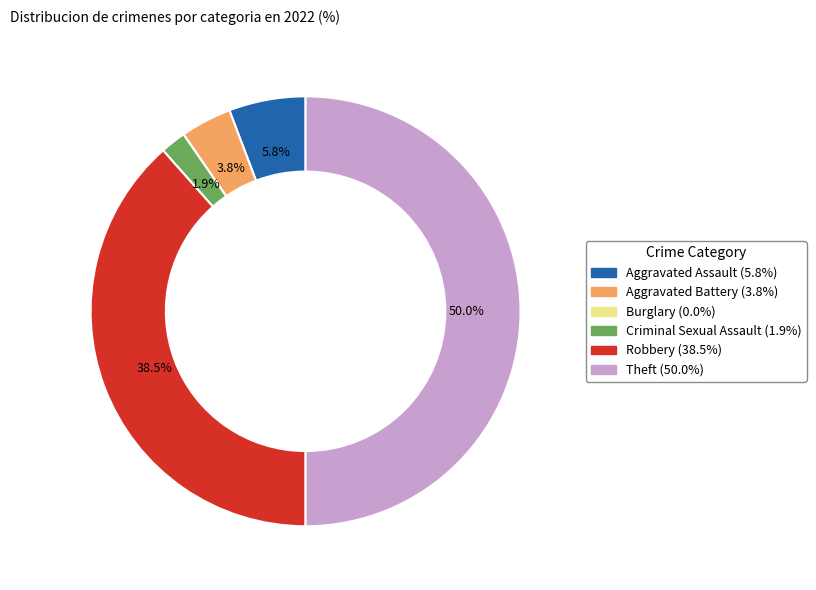

Is Robbery the majority of the pie?

No